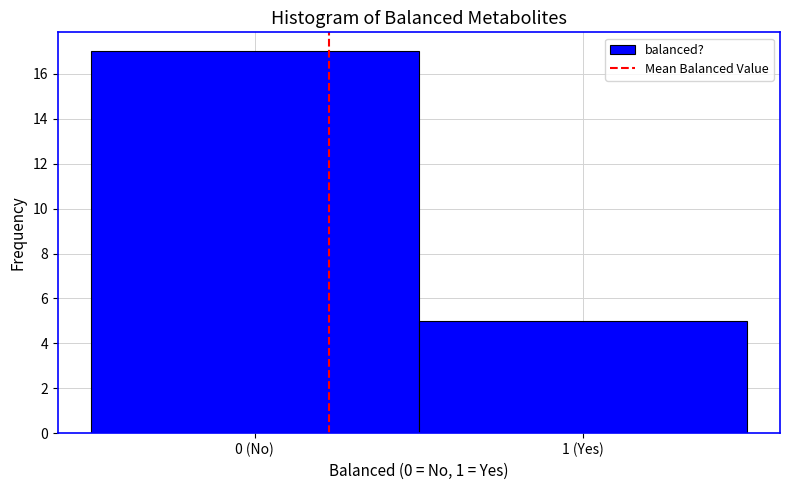

Reading right to left, list all the values displayed in this chart.

5	17